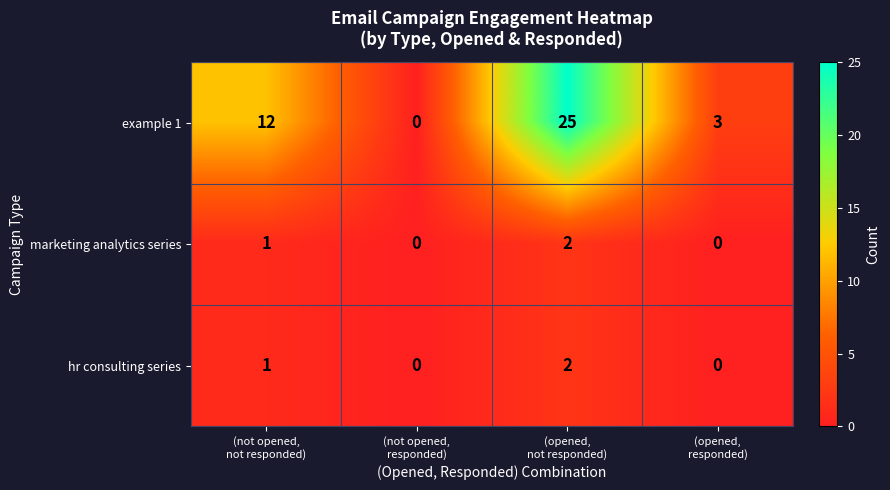

What is the sum of all hr consulting series values?

3